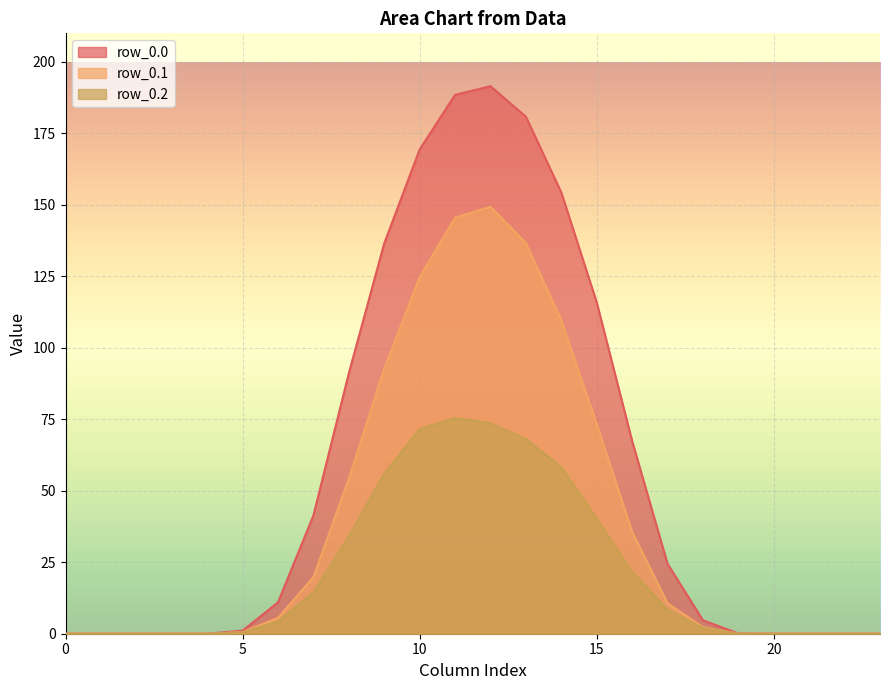

What is the value of the row_0.0 point at the 20th from the left?

0.1